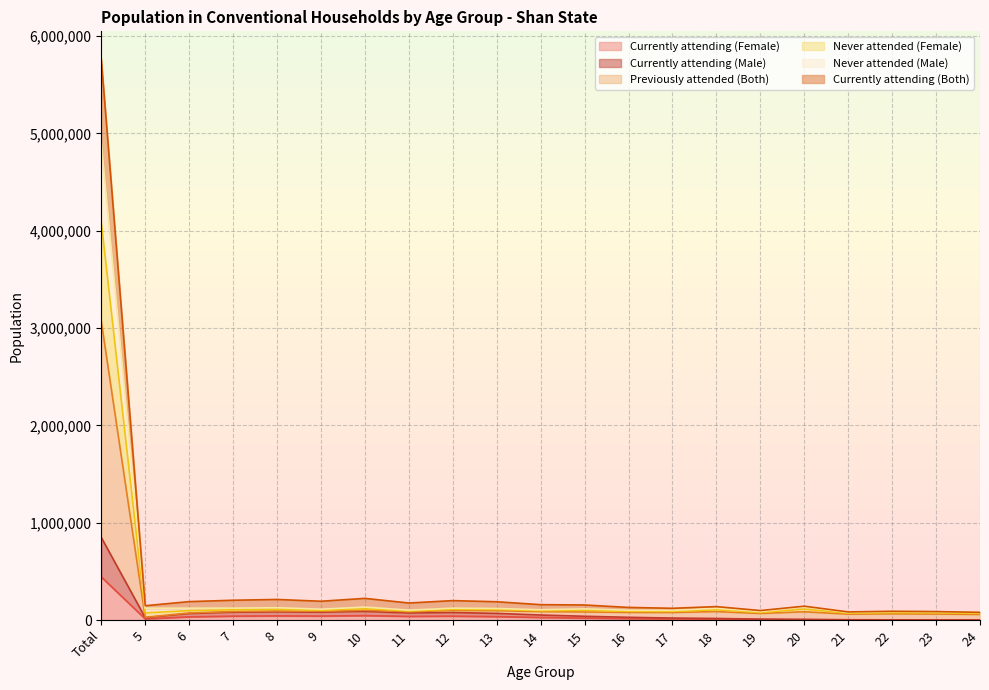

Is it true that Currently attending (Both) equals 97260 at 13?

True